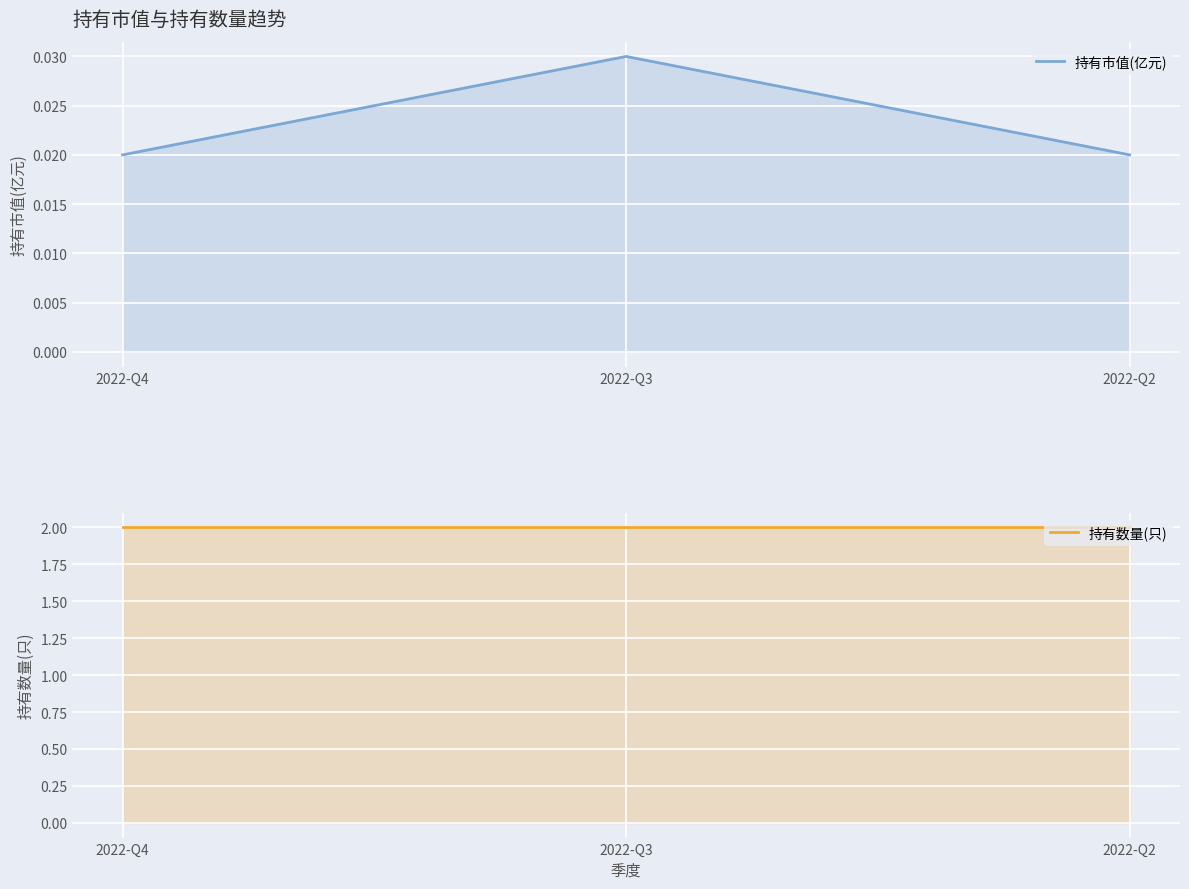

What is the value of the 持有数量(只) point at the 2nd from the left?

2.0